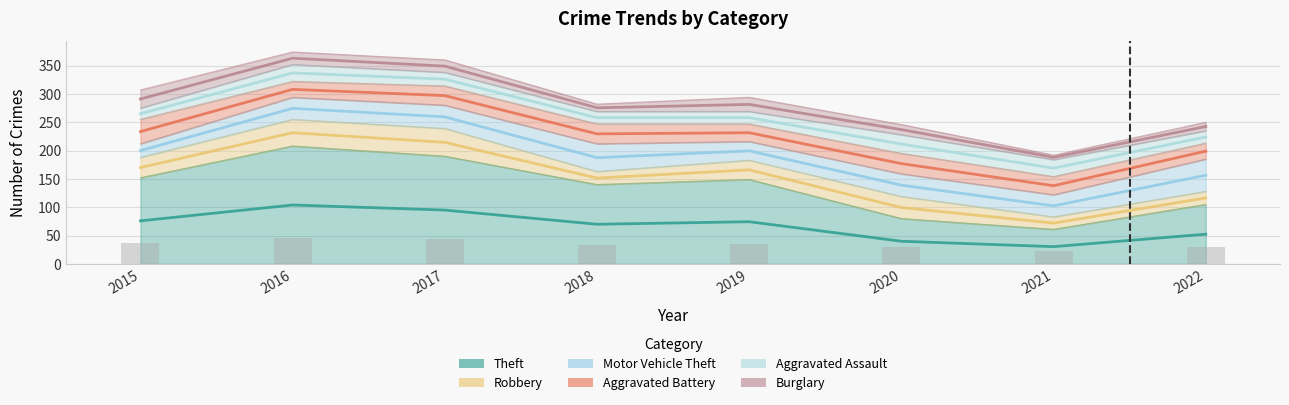

True or false: Motor Vehicle Theft has a value of 11 at 2017.

False